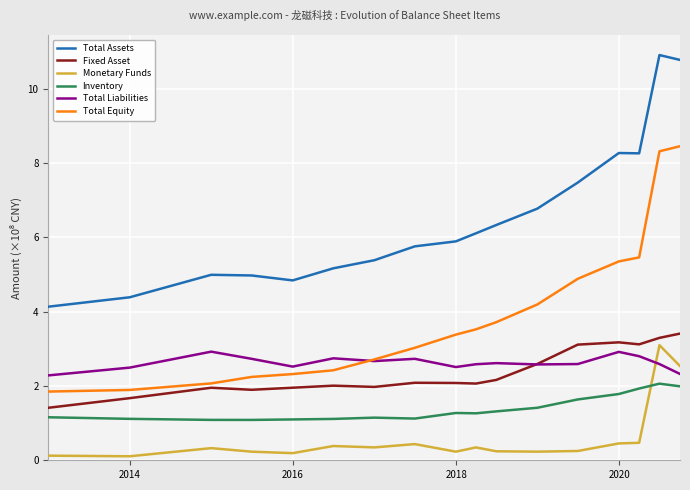

True or false: Monetary Funds and Total Equity cross at least once.

False